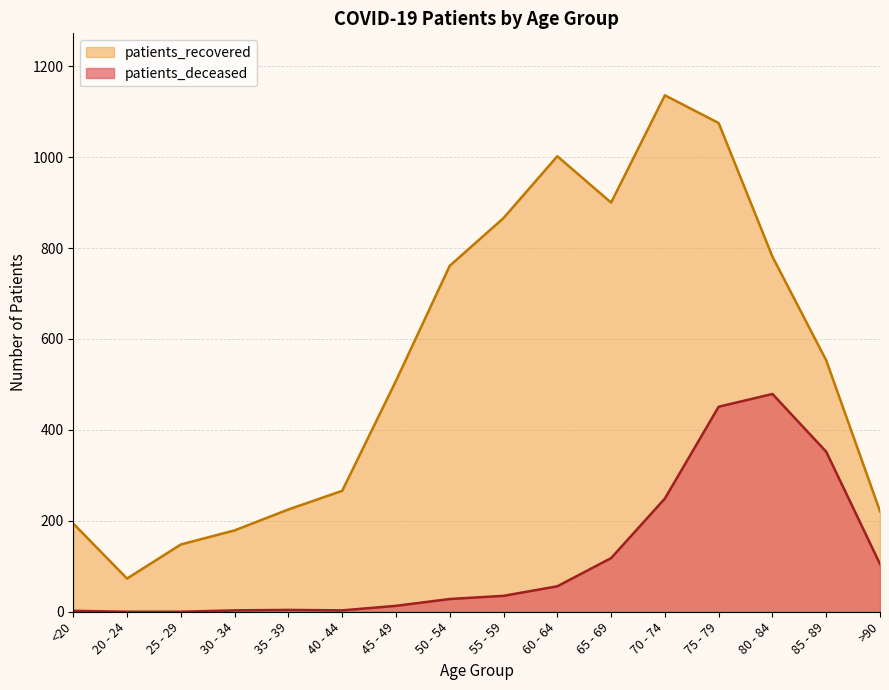

Where is patients_deceased nearest to the value 239?

70 - 74